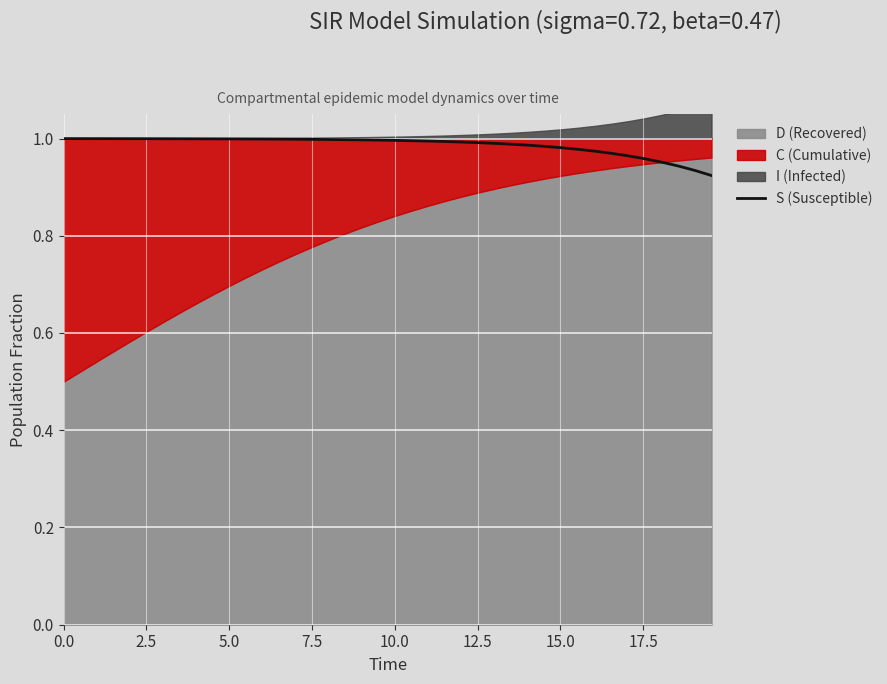

How many lines are shown in the chart?

1